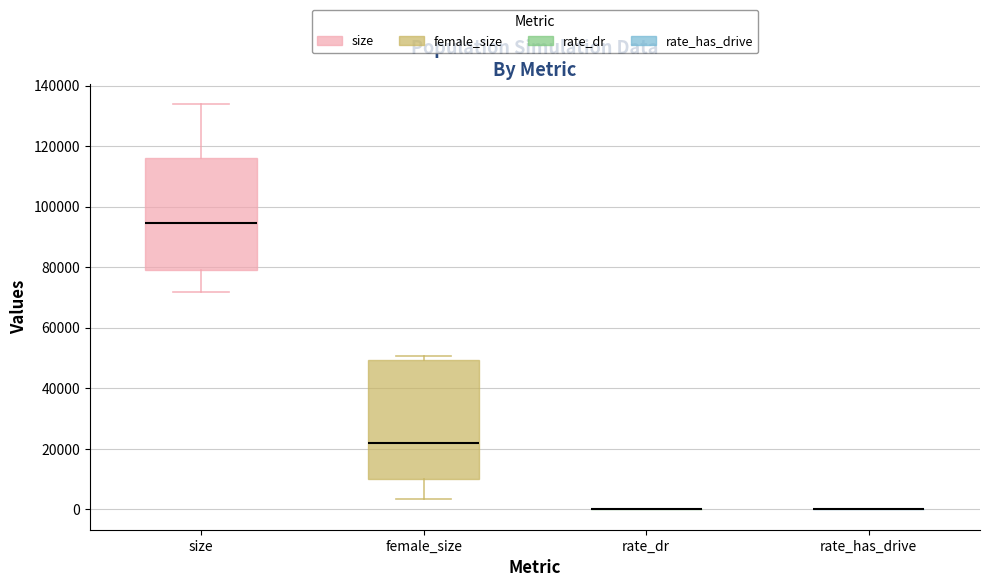

Which box is the tallest, from its lower edge to its upper edge?

female_size